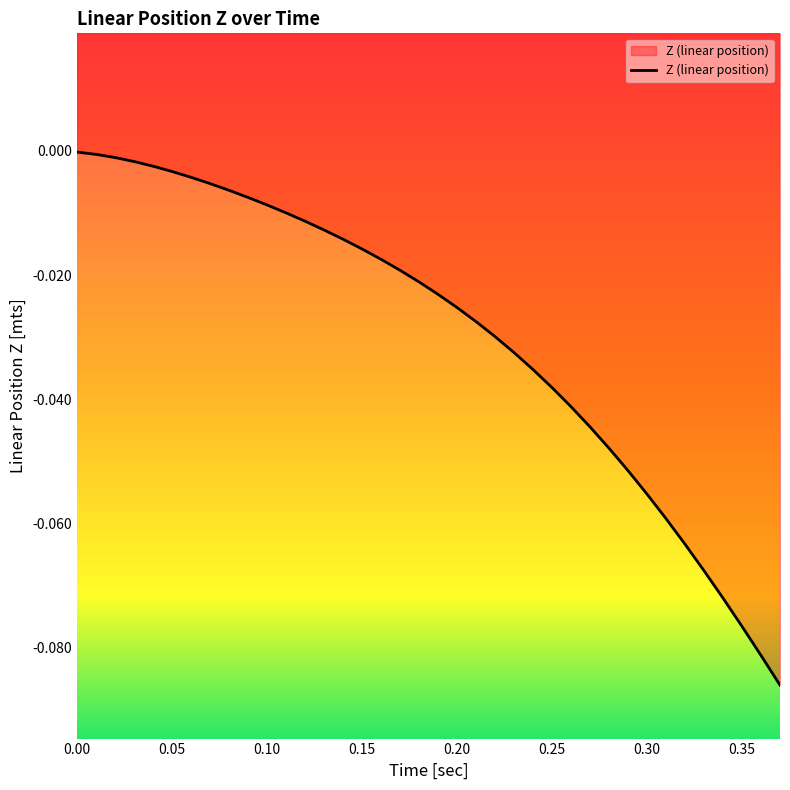

What is the label of the 6th point from the left?

0.05